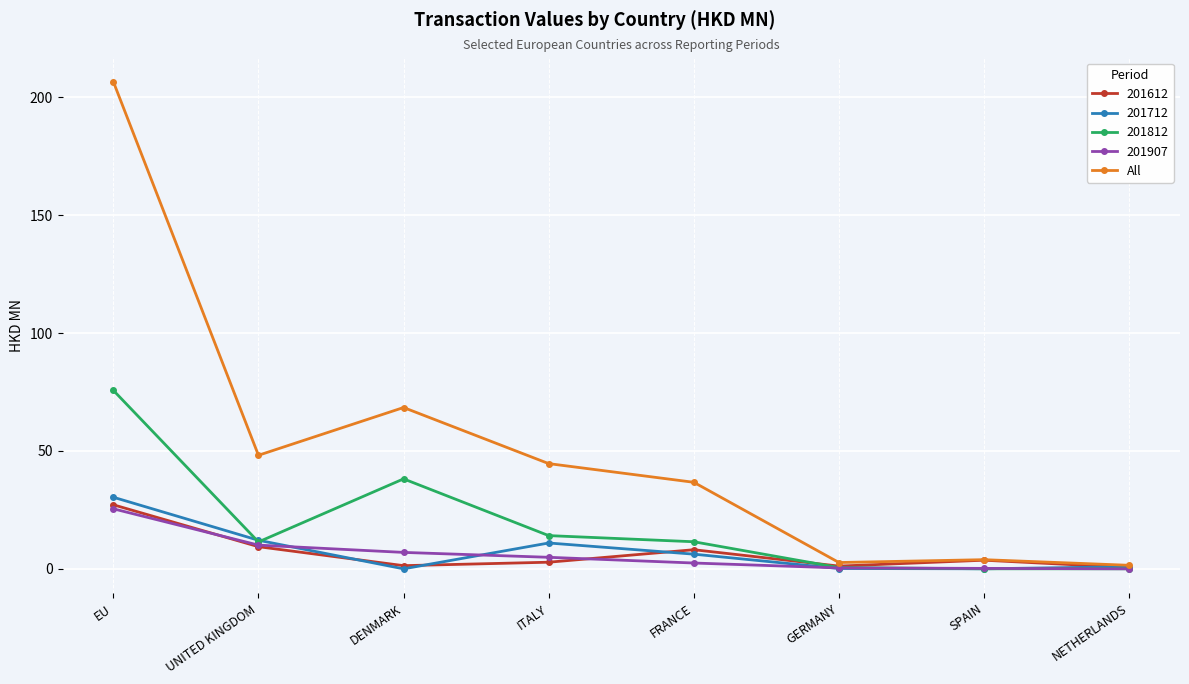

What is the label of the 6th point from the left?

GERMANY